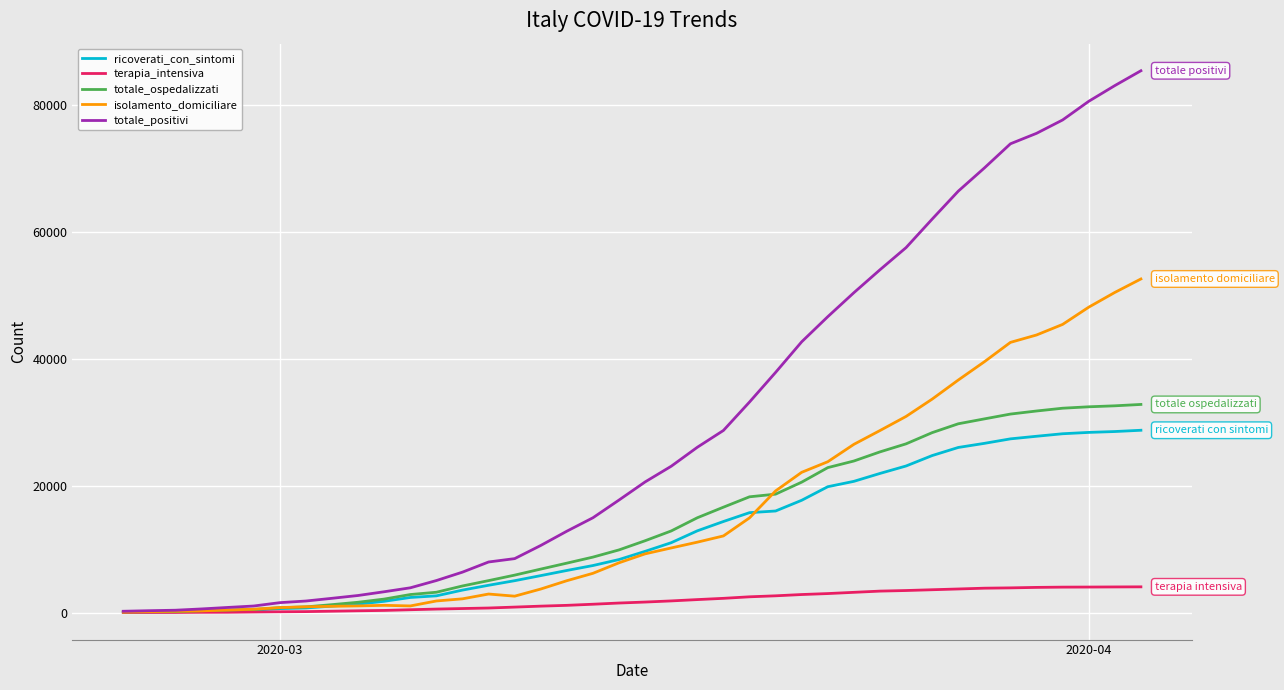

Which series has the largest range (max minus min)?

totale_positivi